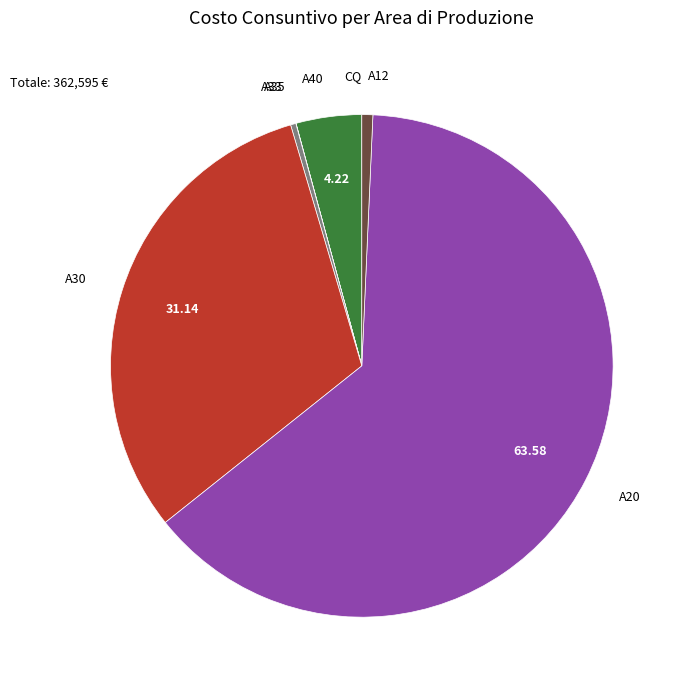

Is there a majority slice in this chart?

Yes